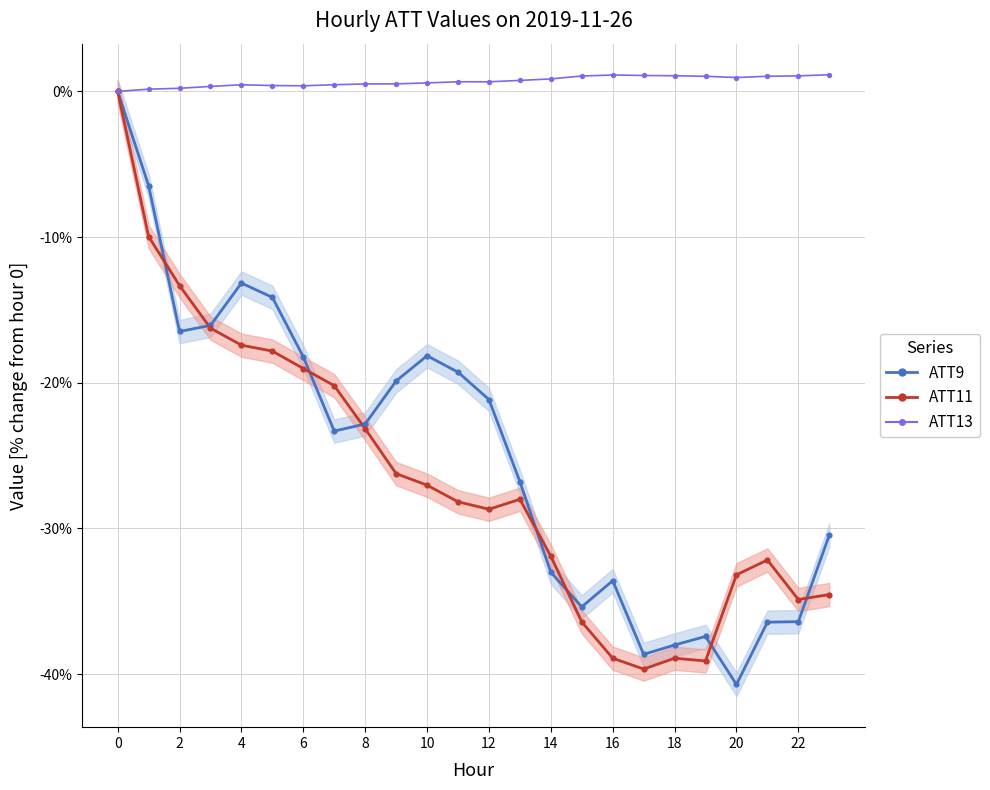

Which series contains the highest Y value?

ATT13